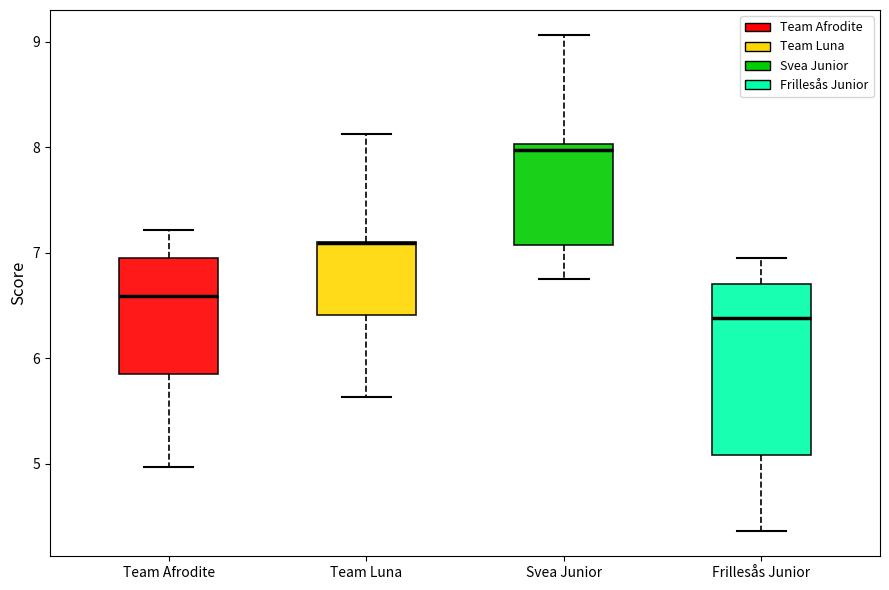

Comparing the boxes themselves (not the whiskers), which one is the tallest?

Frillesås Junior